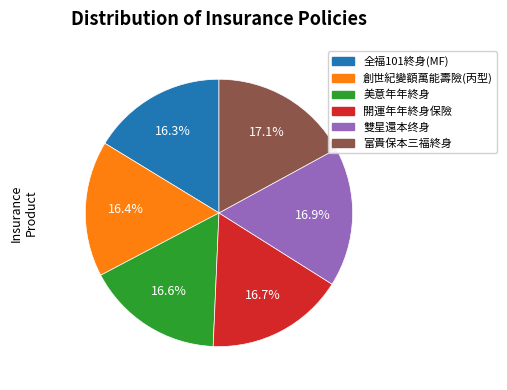

What is the total percentage of 雙星還本终身 and 開運年年終身保險?

33.6%